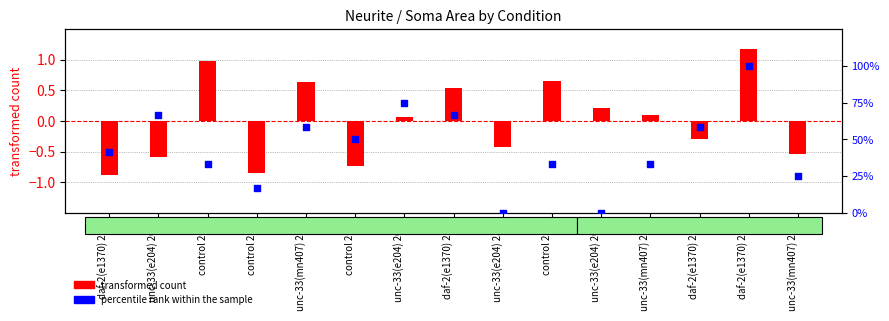

Is the value of percentile rank within the sample at unc-33(e204) 20C greater than the value of transformed count at control 20C?

Yes